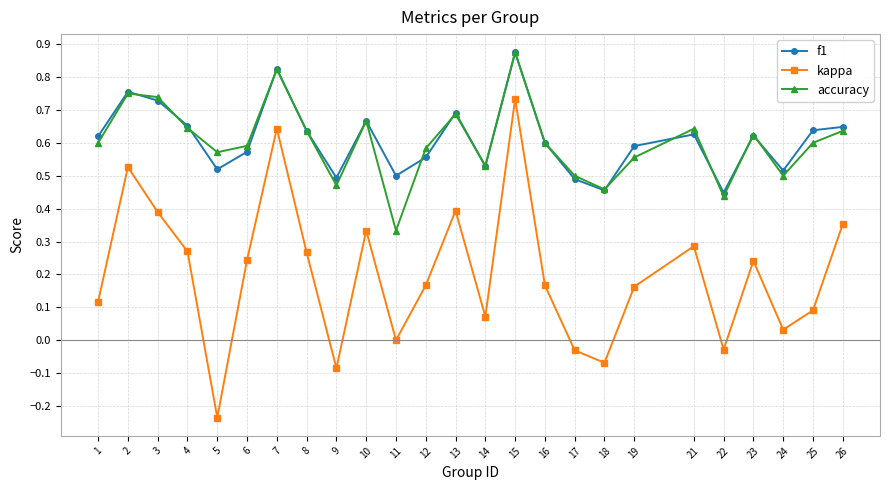

How many lines are shown in the chart?

3